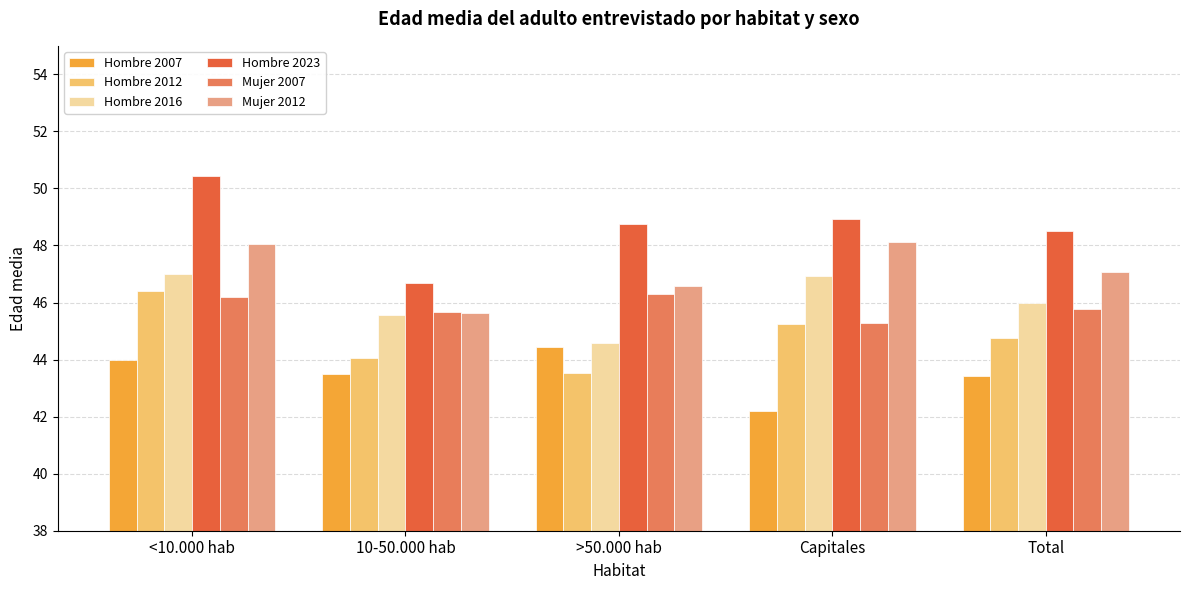

What is the spread (max minus min) of values at Capitales?

6.7